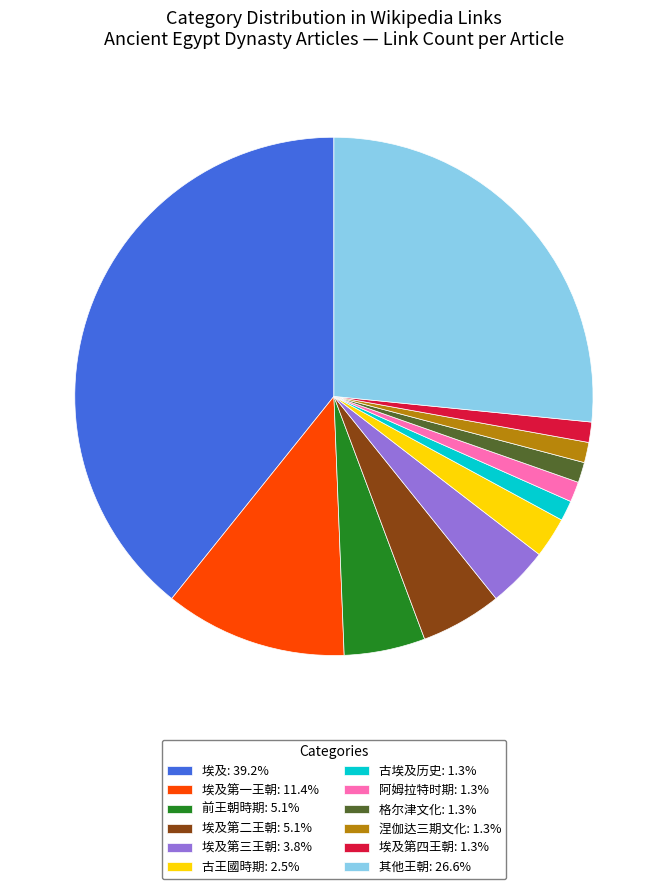

What is the ratio of the value at 古王國時期: 2.5% to the value at 涅伽达三期文化: 1.3%?

2.0